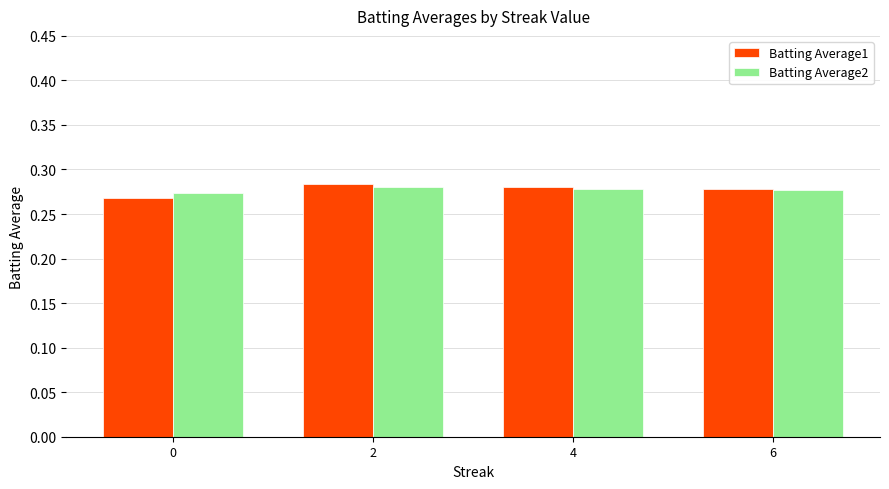

Which series has the widest spread of values?

Batting Average1